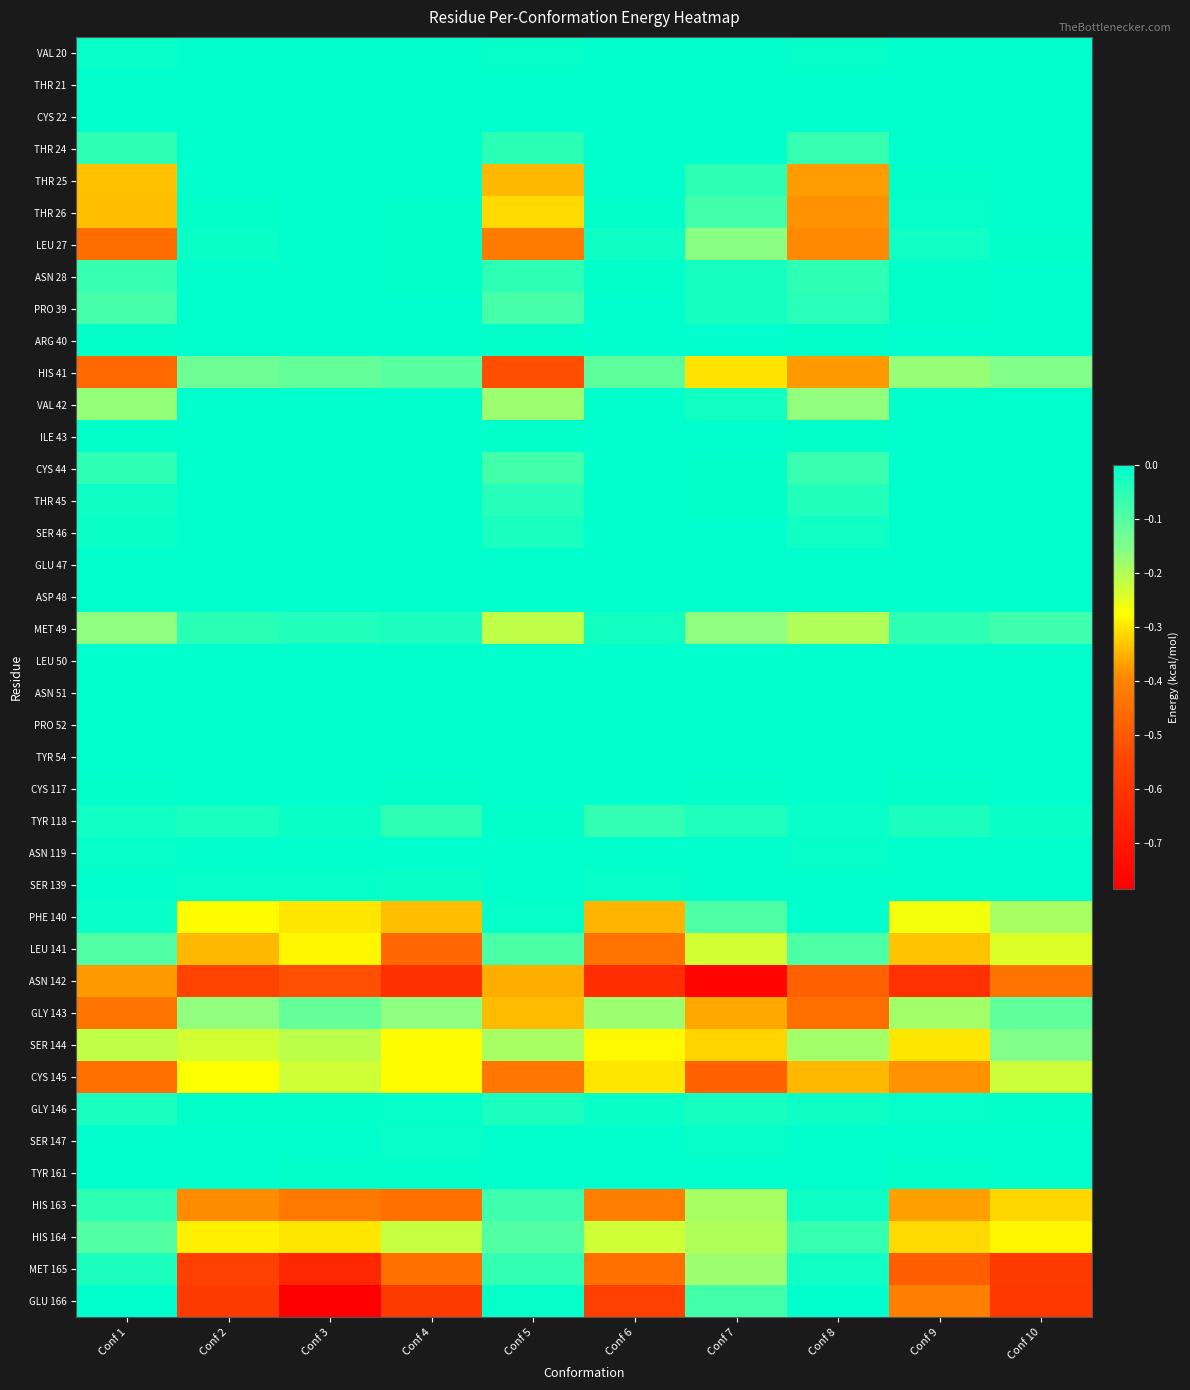

What is the difference between the highest and lowest values at Conf 8?

0.5